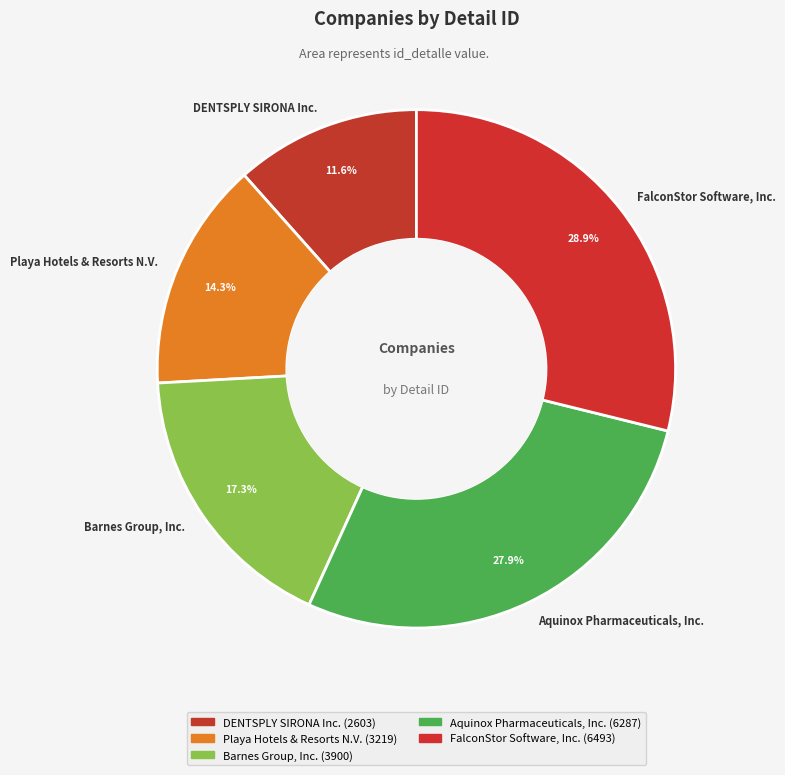

Does Barnes Group, Inc. account for over 50% of the chart?

No